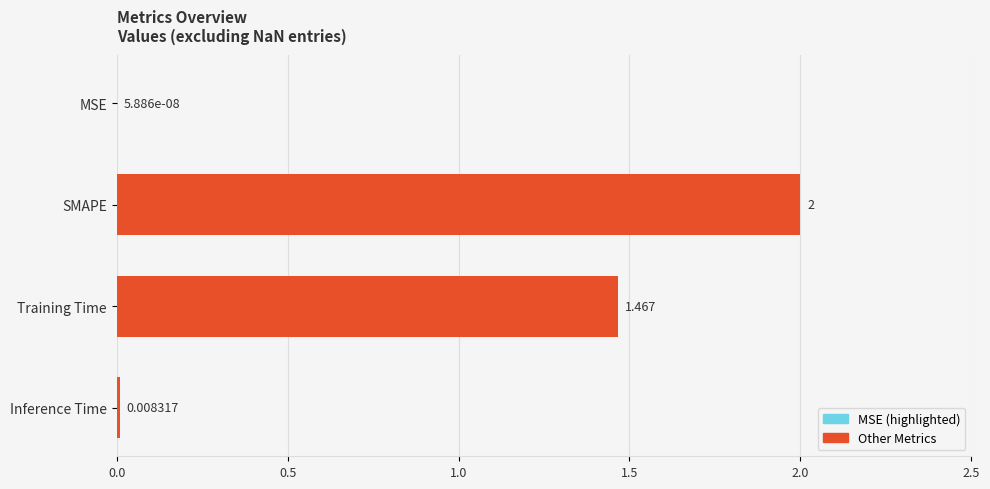

Which label corresponds to the largest value in the chart?

SMAPE